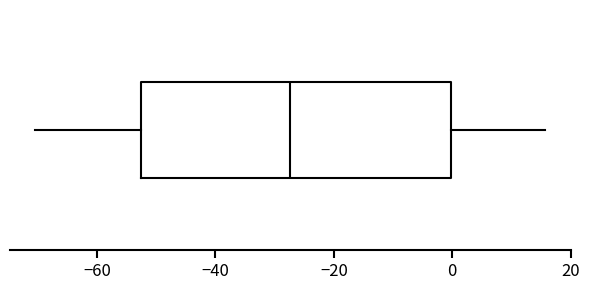

Transcribe this box plot: give where the median line is, the range the box spans, and where the two whiskers end, as read against the x-axis. The values are not printed on the chart, so give them approximately, as read against the axis.

median -28, box -52 to 0, whiskers -70 to 16